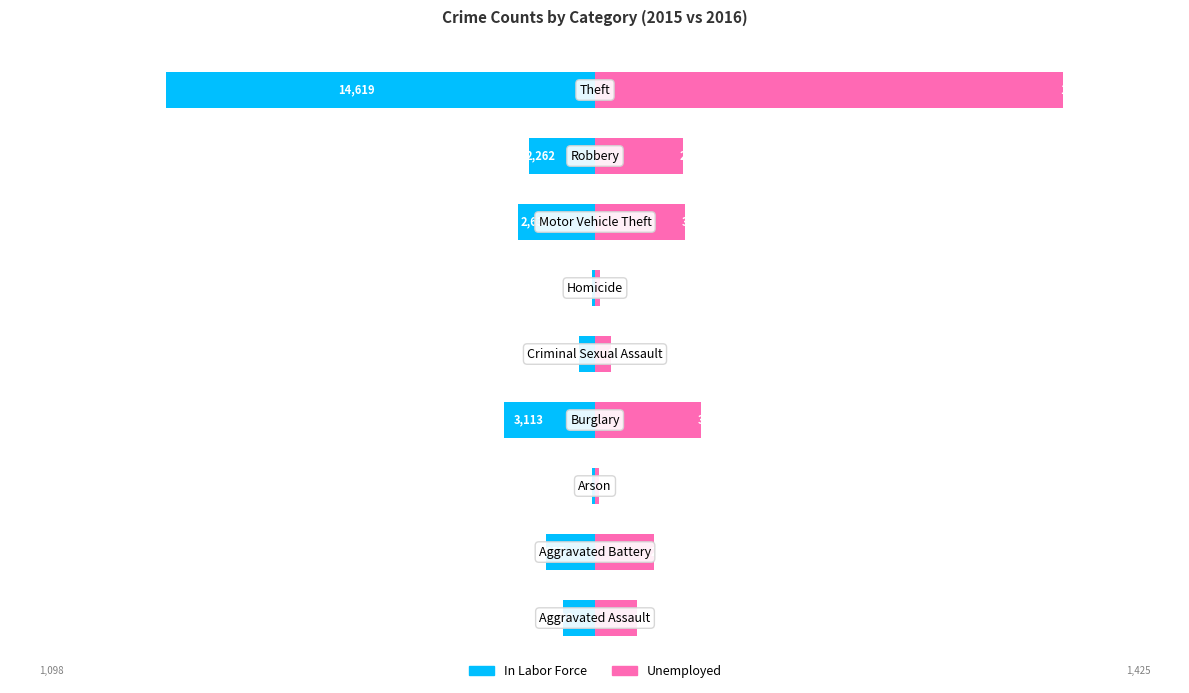

How many categories are shown in the chart?

9